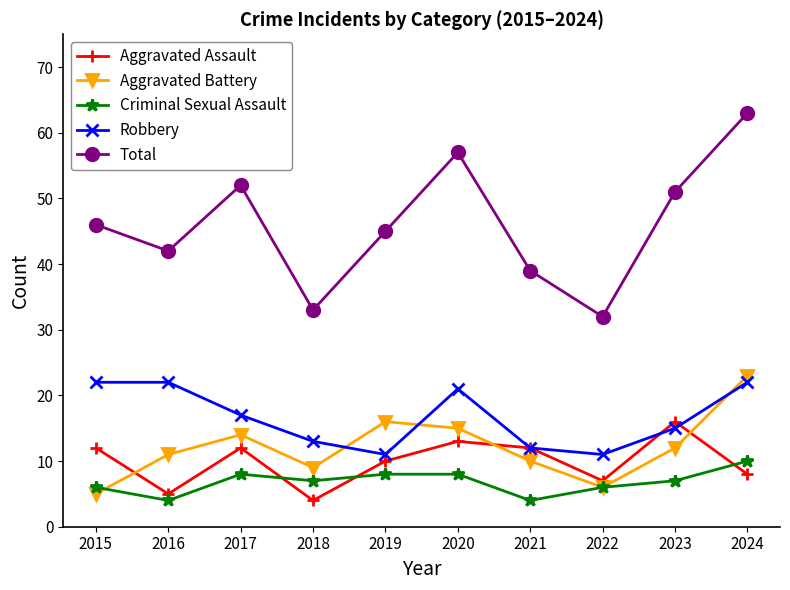

At which category is the sum across all series the highest?

2024